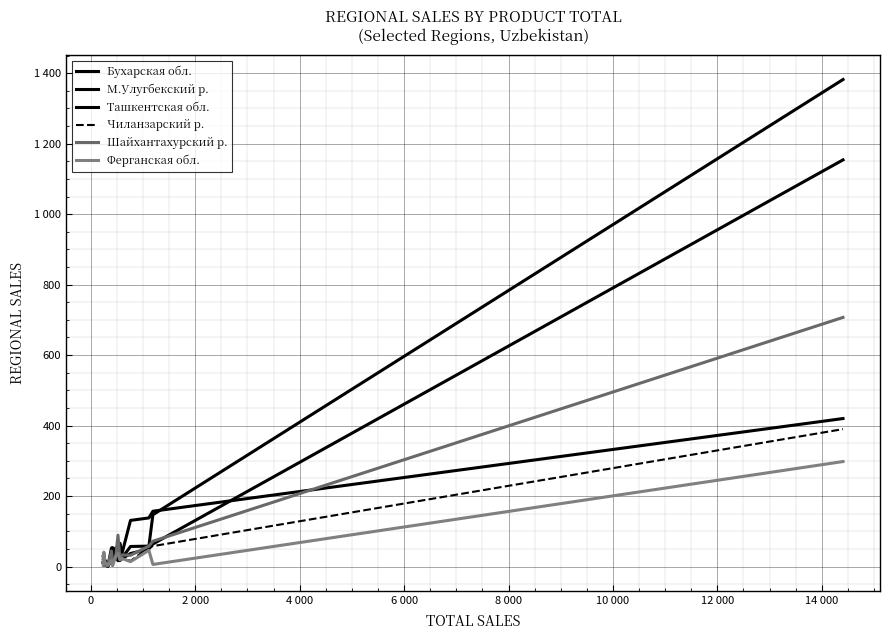

Is this an area chart (filled region under the line)?

No